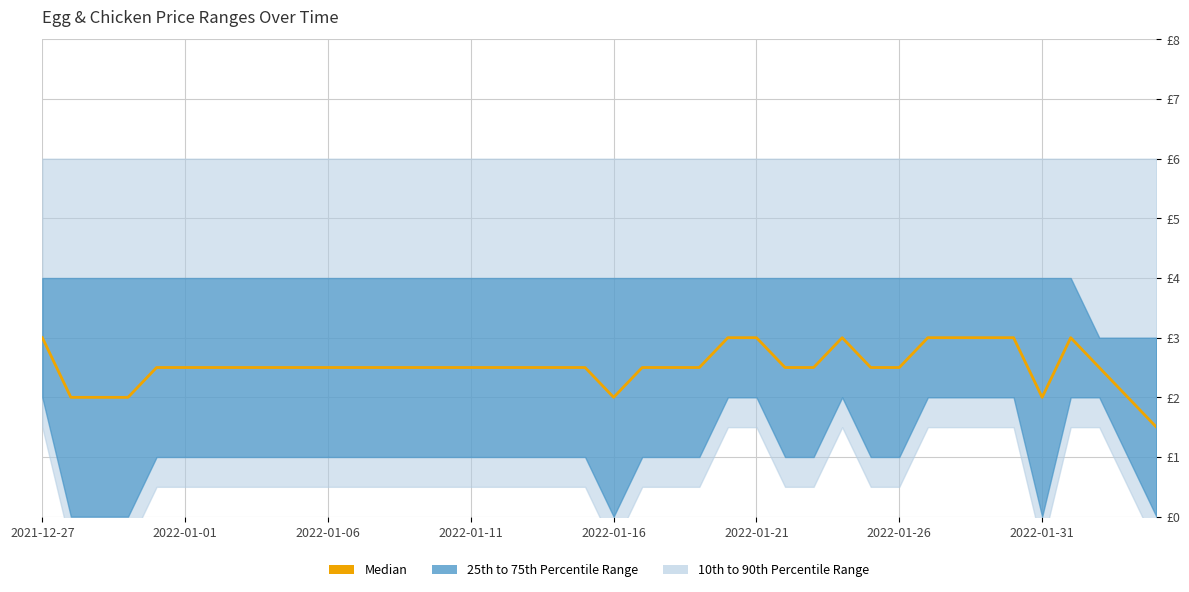

What is the sum of the values at 14 and 2022-01-16?

5.0